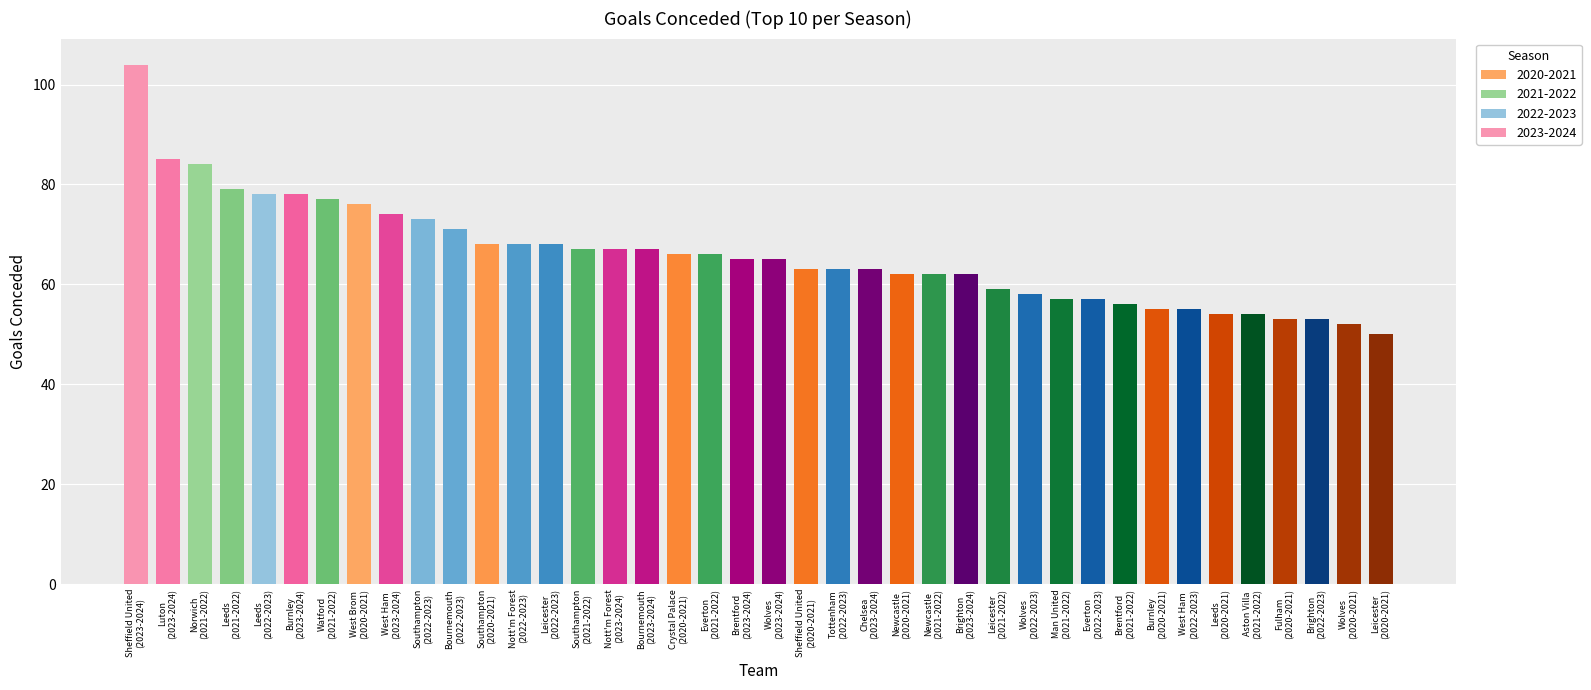

Reading right to left, transcribe all the data shown in this chart.

2020-2021: 50	52	53	54	55	62	63	66	68	76
2021-2022: 54	56	57	59	62	66	67	77	79	84
2022-2023: 53	55	57	58	63	68	68	71	73	78
2023-2024: 62	63	65	65	67	67	74	78	85	104